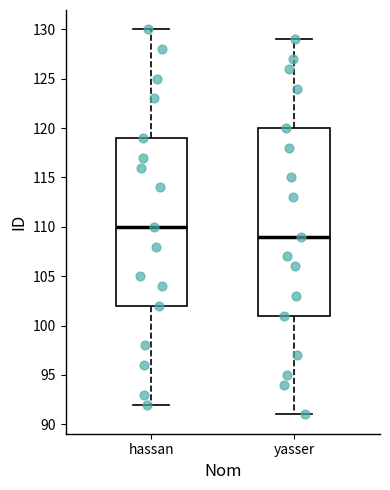

Reading left to right, transcribe this box plot: for each box, give where its median line is, the range the box spans, and where its two whiskers end, as read against the y-axis. The values are not printed on the chart, so give them approximately, as read against the axis.

hassan: median 110, box 102 to 119, whiskers 92 to 130
yasser: median 109, box 101 to 120, whiskers 91 to 129